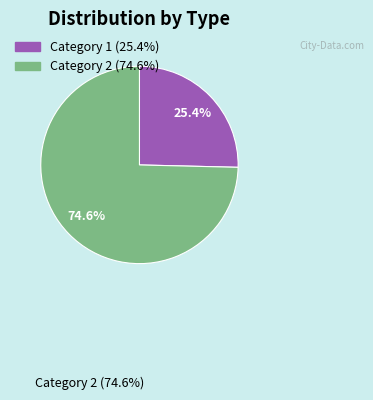

What is the smallest slice in the pie chart?

Category 1 (25.4%)